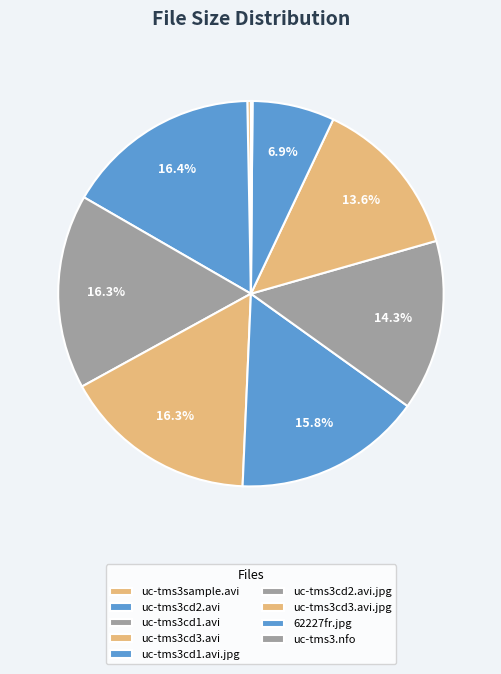

Count the number of slices in the pie.

9